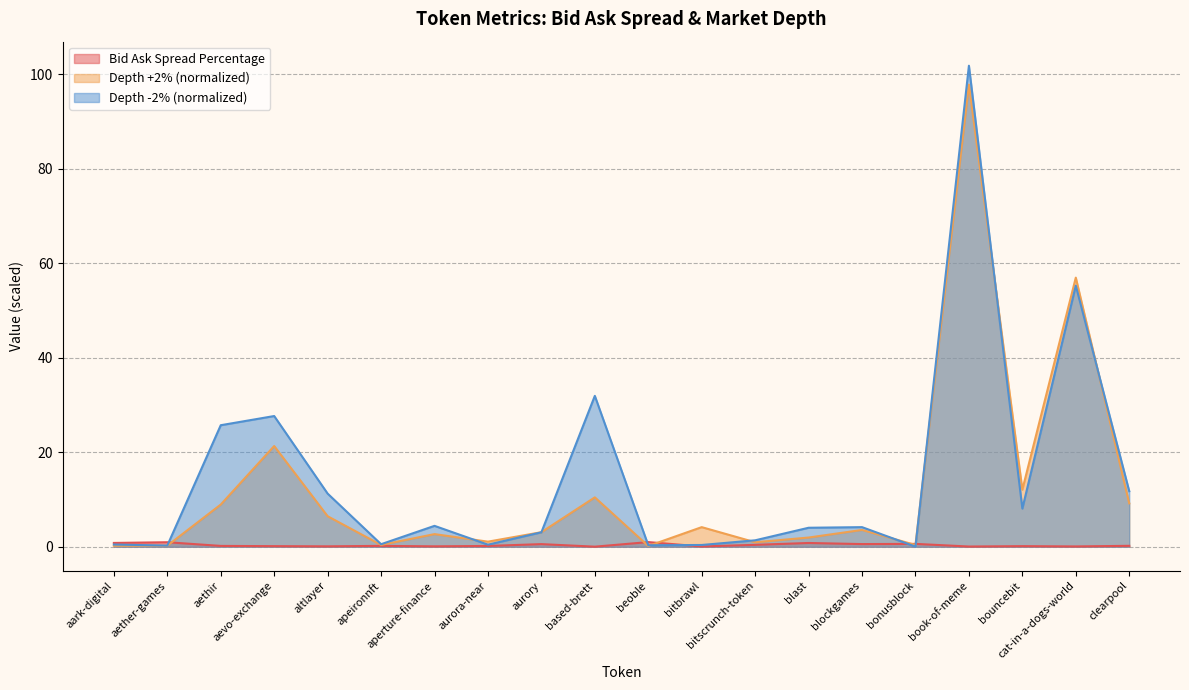

How many lines are shown in the chart?

3